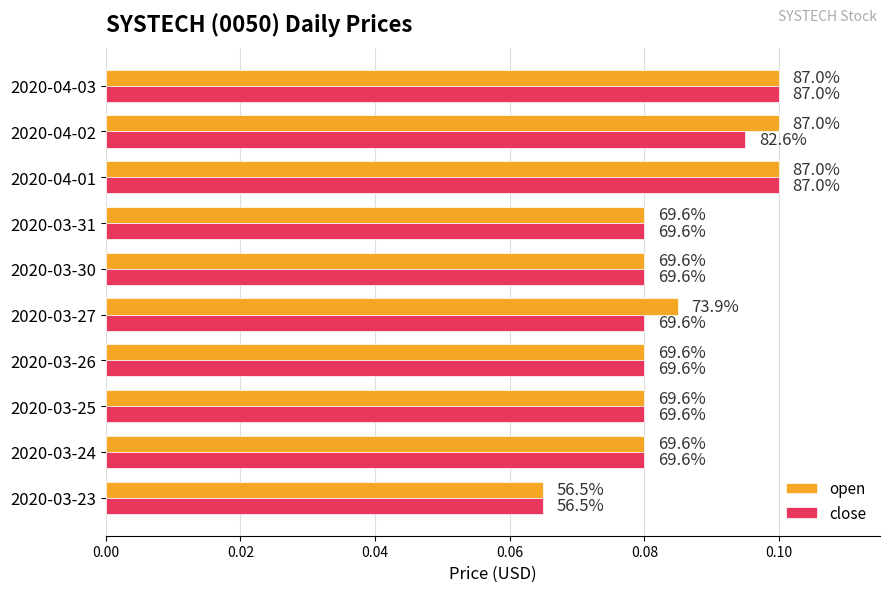

What are all the series names shown in the legend?

open, close